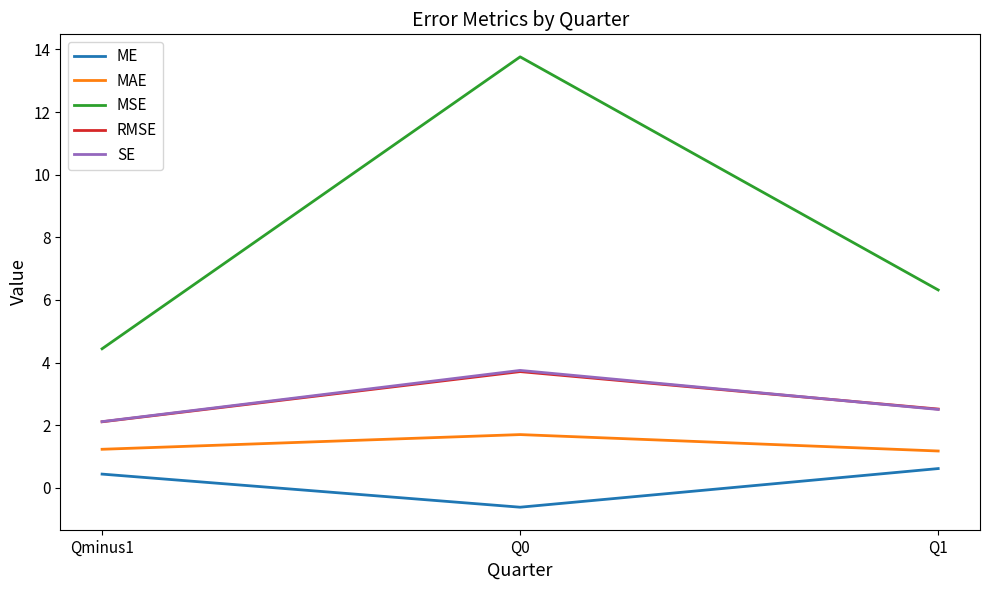

What position from the right is Q1?

1